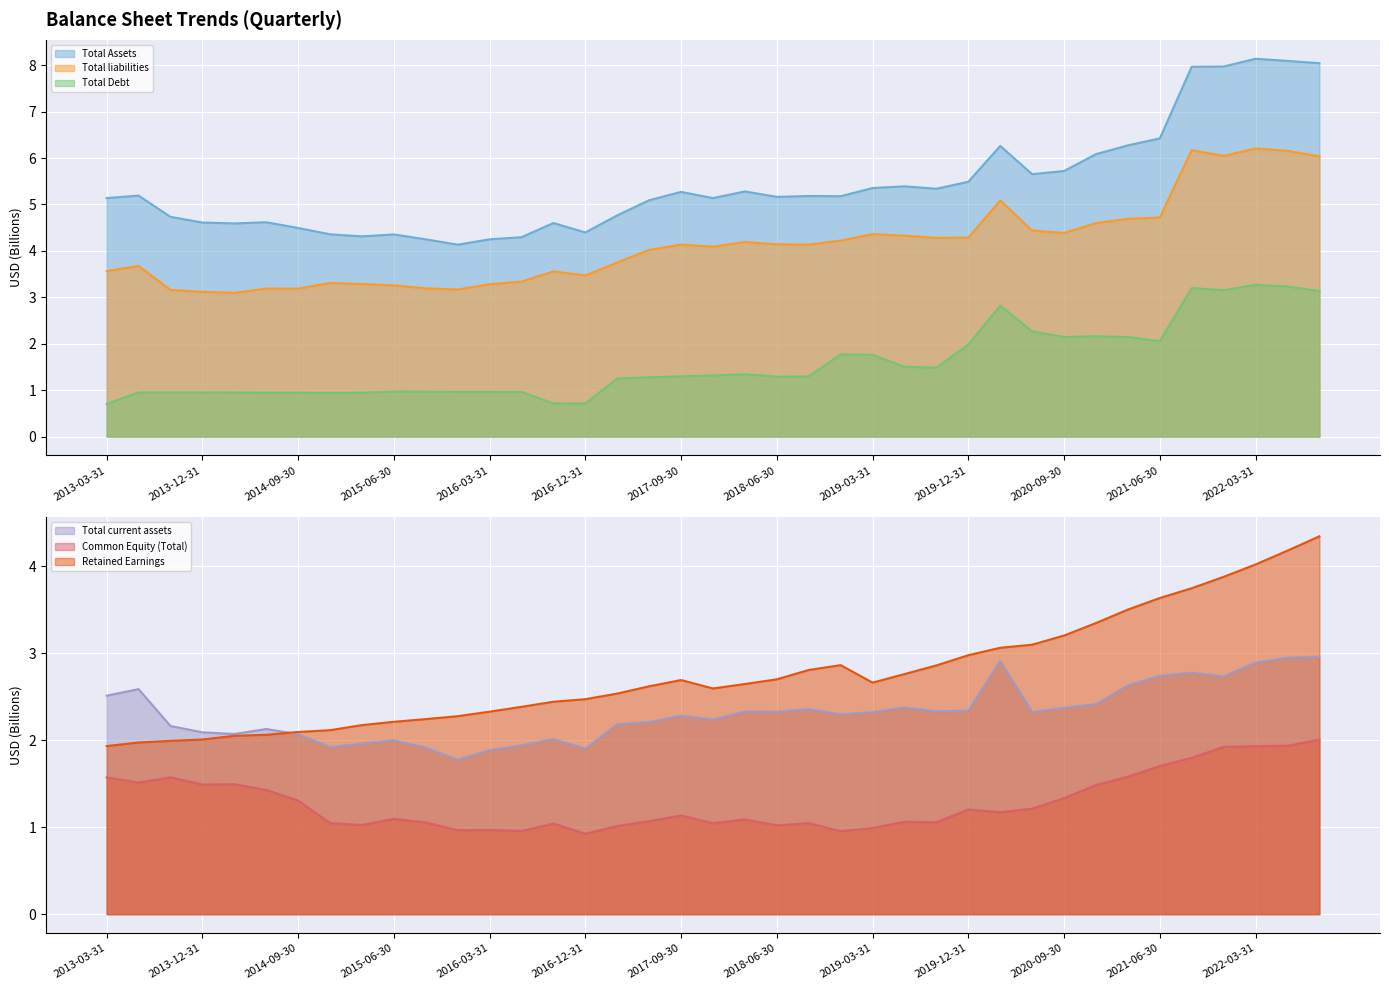

How many categories are shown in the chart?

39